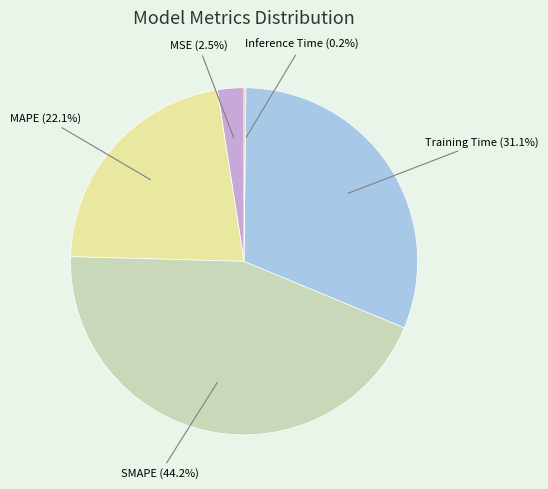

What portion of the pie excludes SMAPE?

55.8%